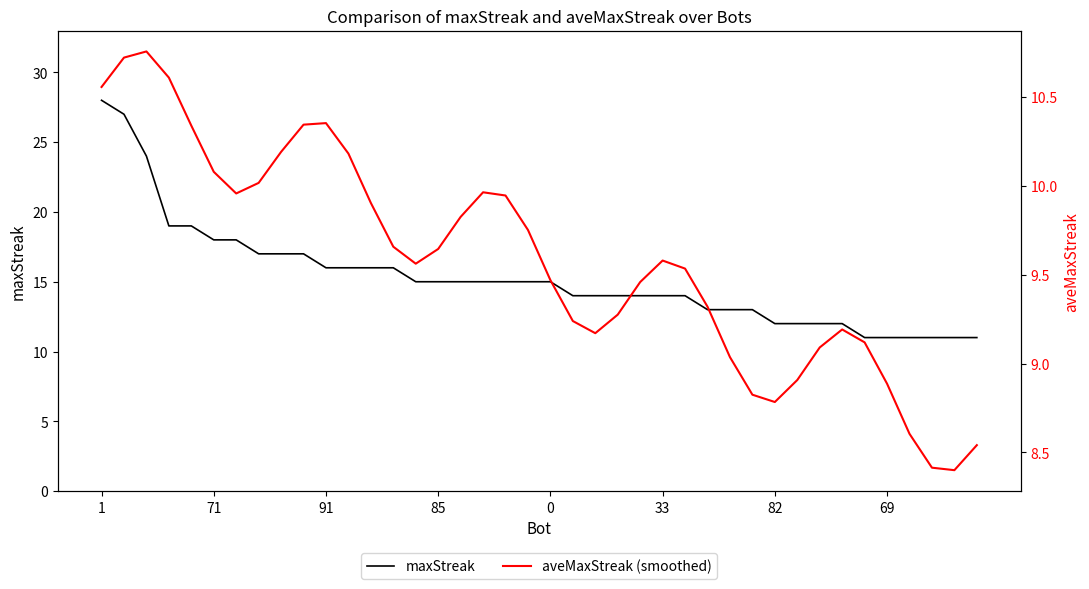

Which series has the largest range (max minus min)?

maxStreak